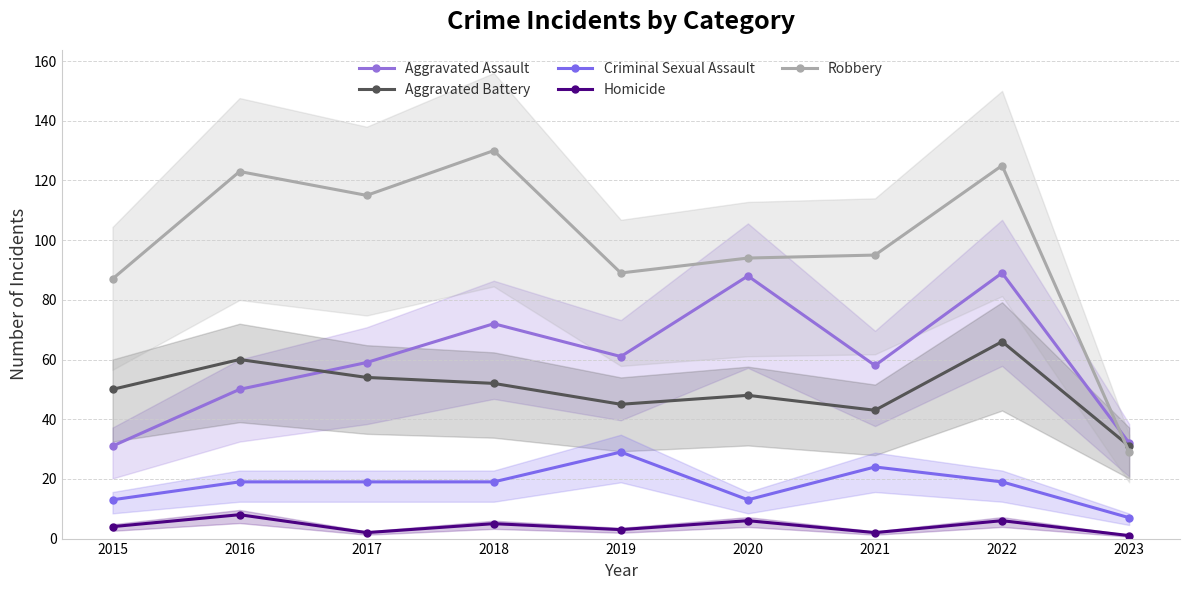

True or false: Criminal Sexual Assault and Aggravated Assault intersect in this chart.

False